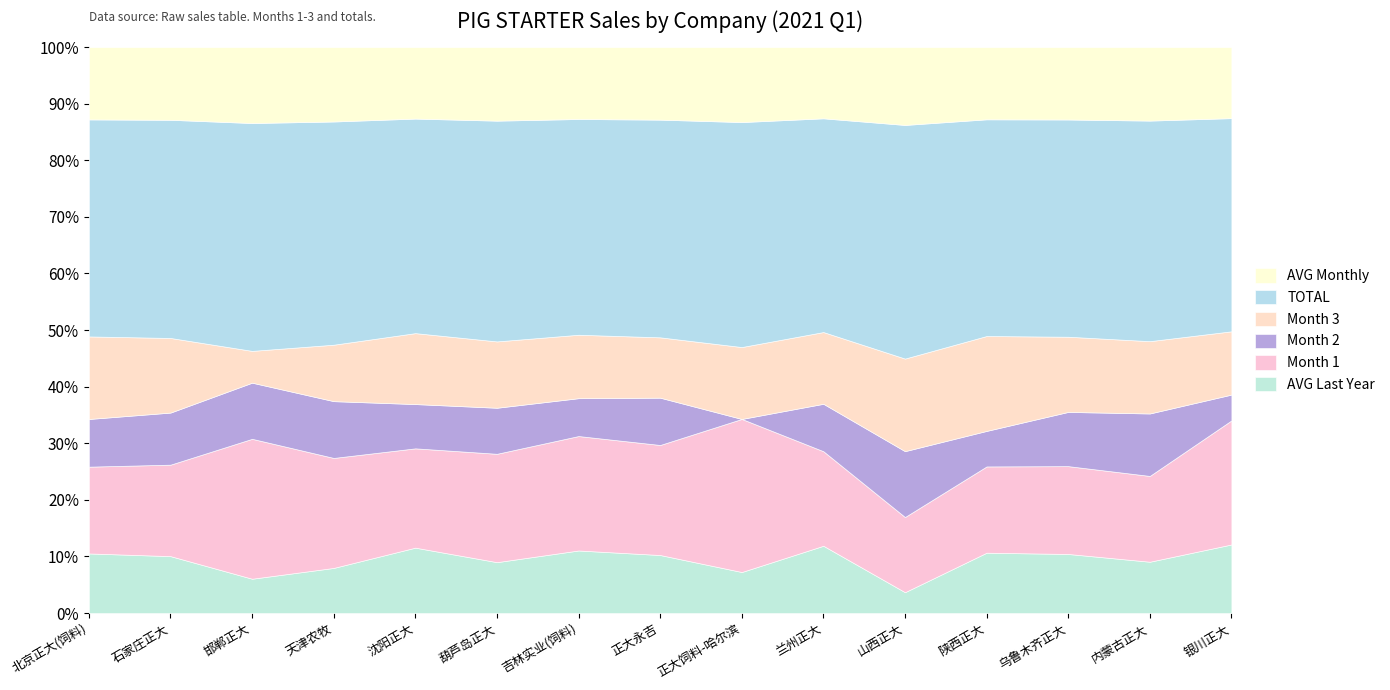

What is the minimum value for AVG Last Year?

3.7